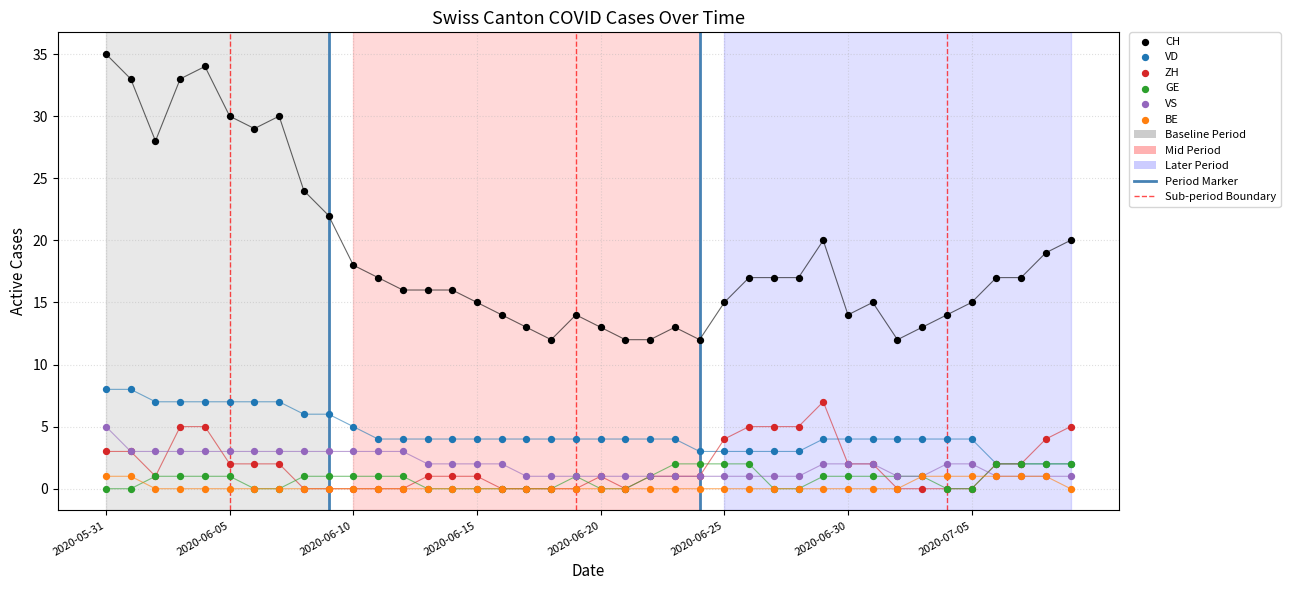

Is the value of VD at 2020-07-07 greater than the value of BE at 2020-06-21?

Yes